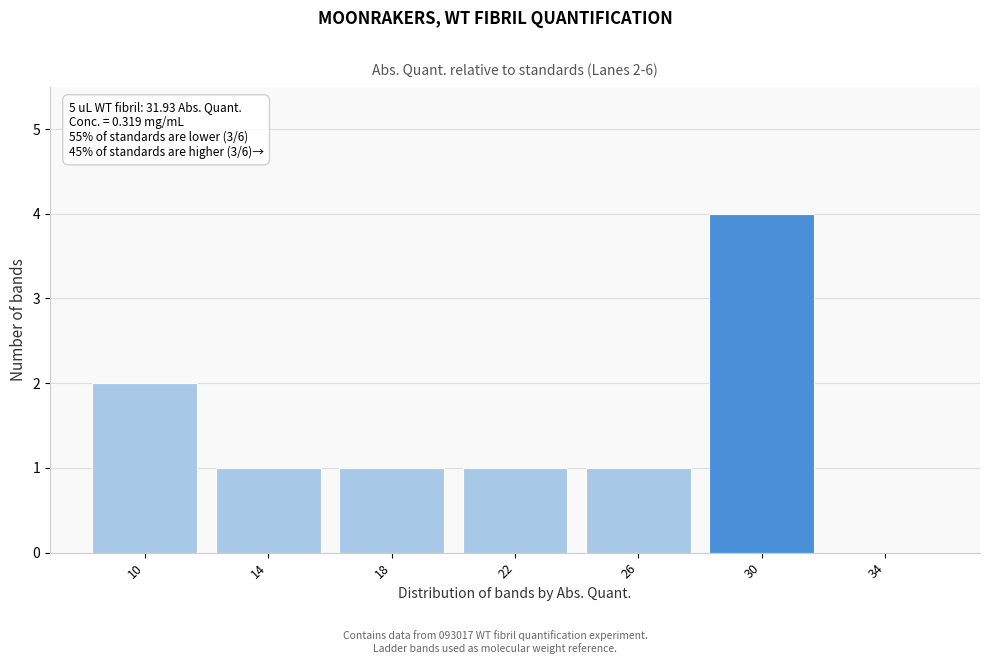

Reading left to right, transcribe all the data shown in this chart.

10=2	14=1	18=1	22=1	26=1	30=4	34=0